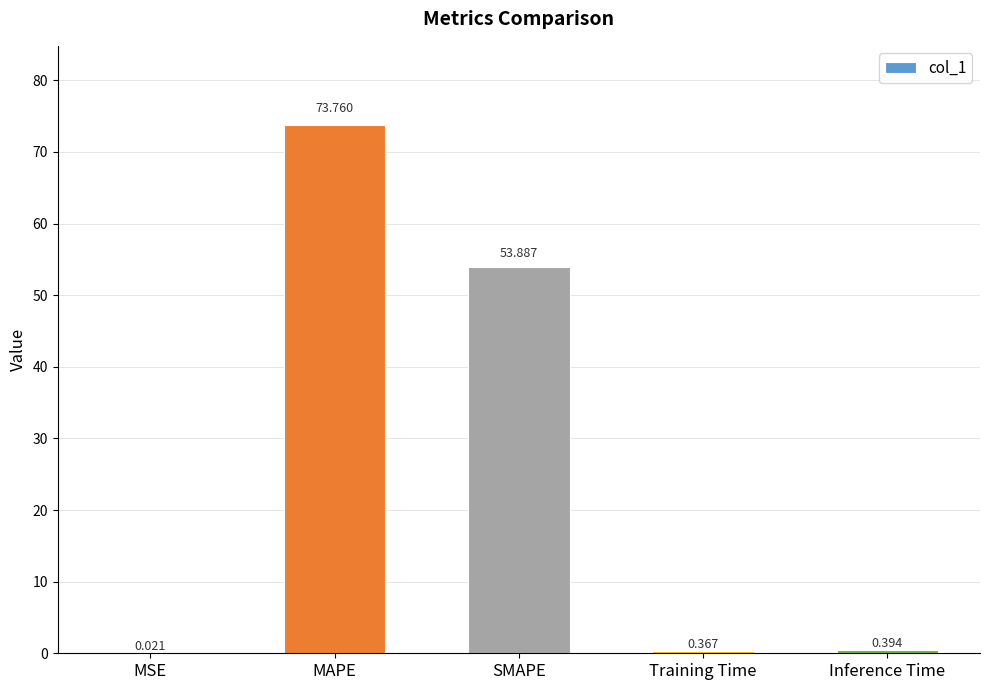

Where is the data nearest to the value 36?

SMAPE